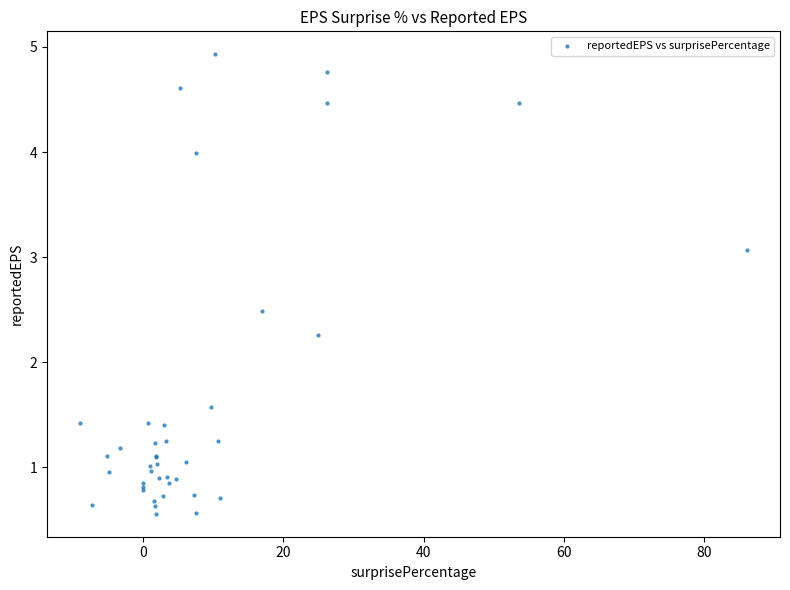

What Y value in the scatter plot is closest to 2?

2.3